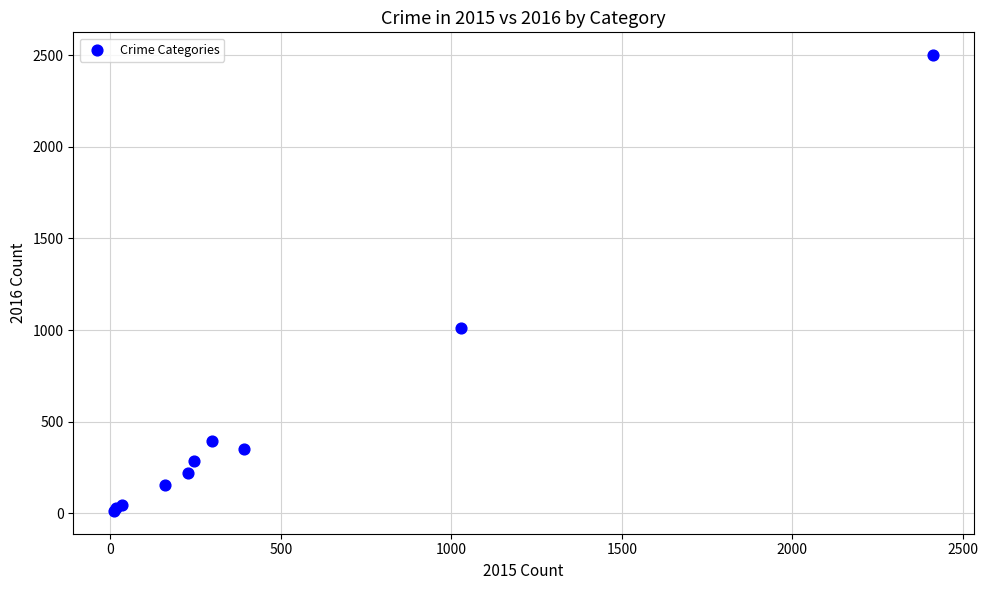

What Y value in the scatter plot is closest to 1256?

1009